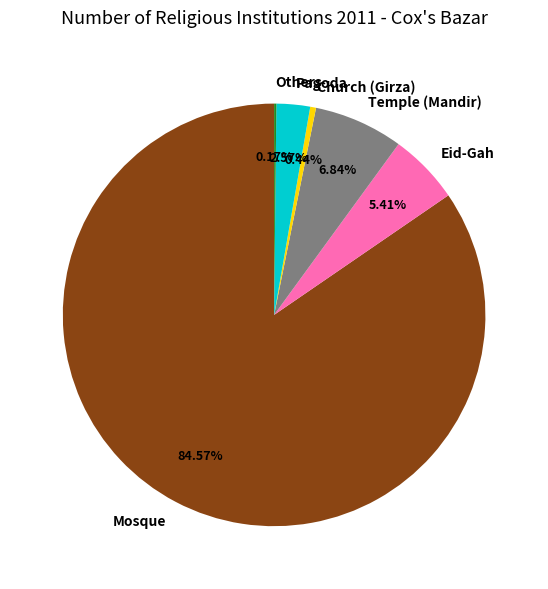

To the nearest percent, what is the average slice percentage?

17%